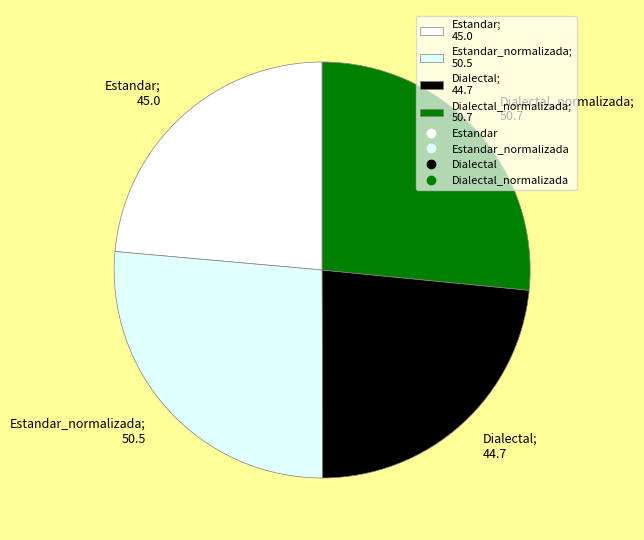

How many slices are in this pie chart?

4